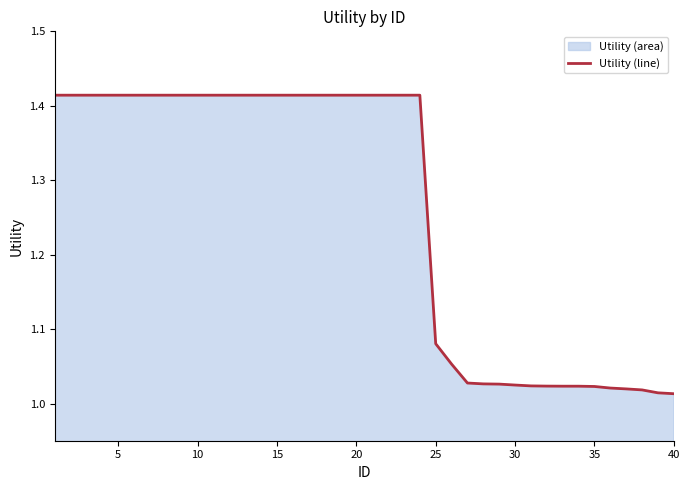

What is the difference between the maximum and minimum values?

0.4